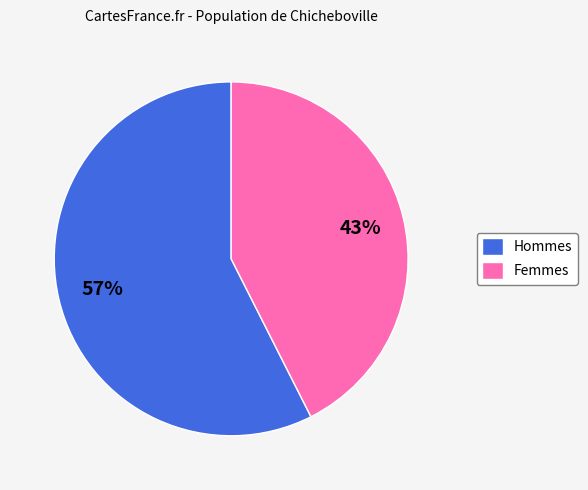

What is the largest slice in the pie chart?

Hommes